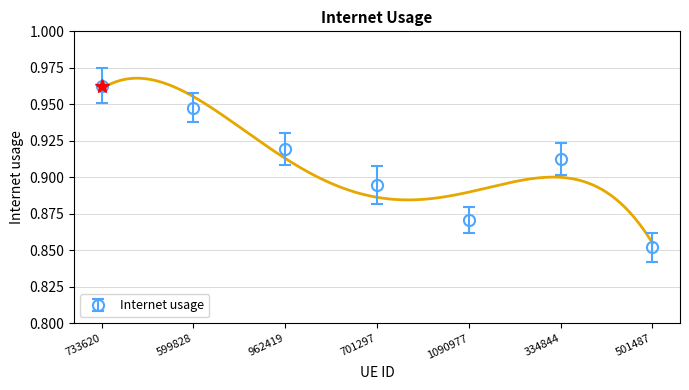

What position from the right is 1090977?

3